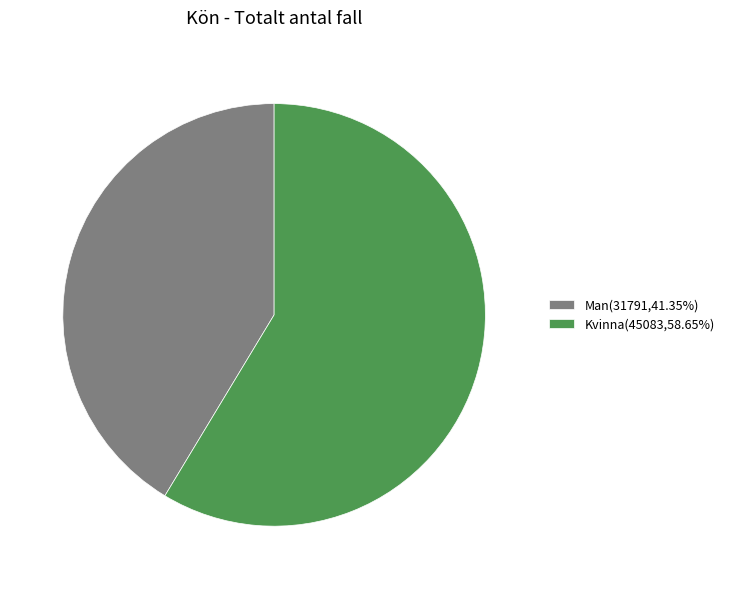

Is the sum of Man(31791,41.35%) and Kvinna(45083,58.65%) greater than half?

Yes